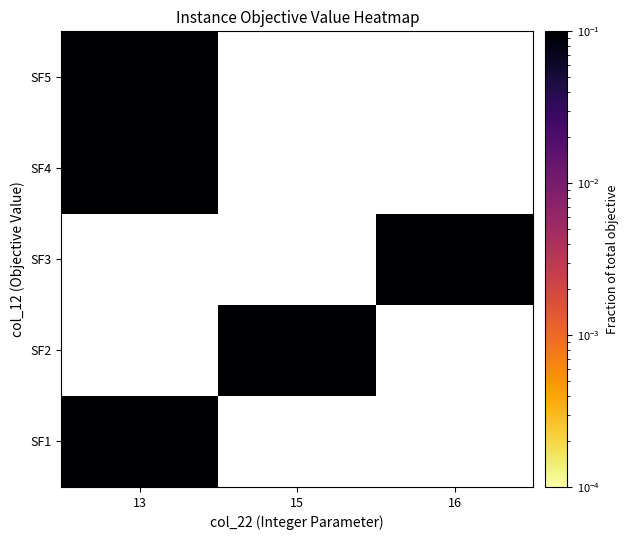

The SF2 series shows 0.1 at 15. True or false?

False